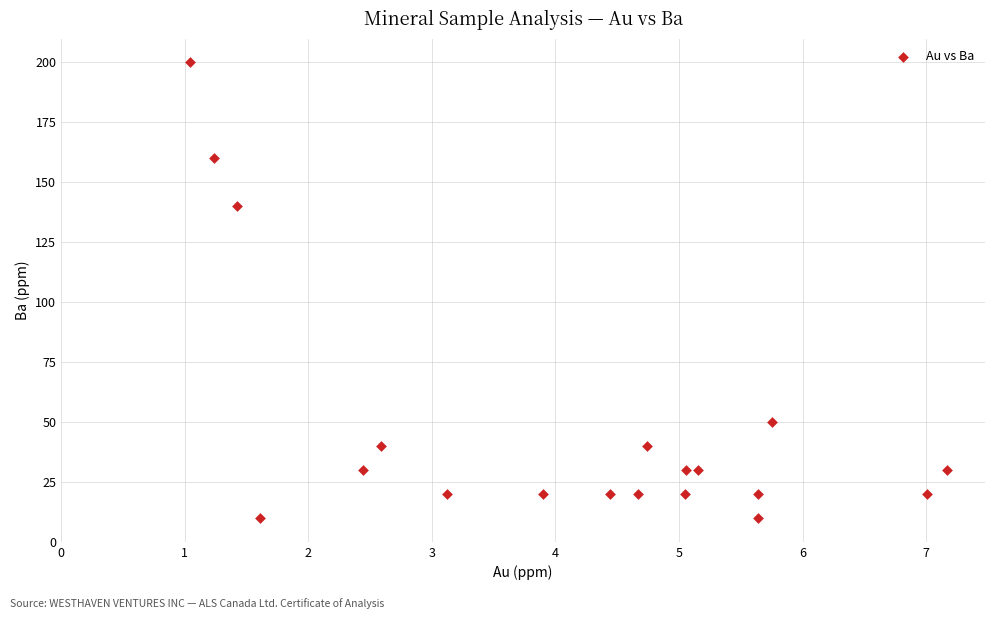

What is the range of Y values (max minus min)?

190